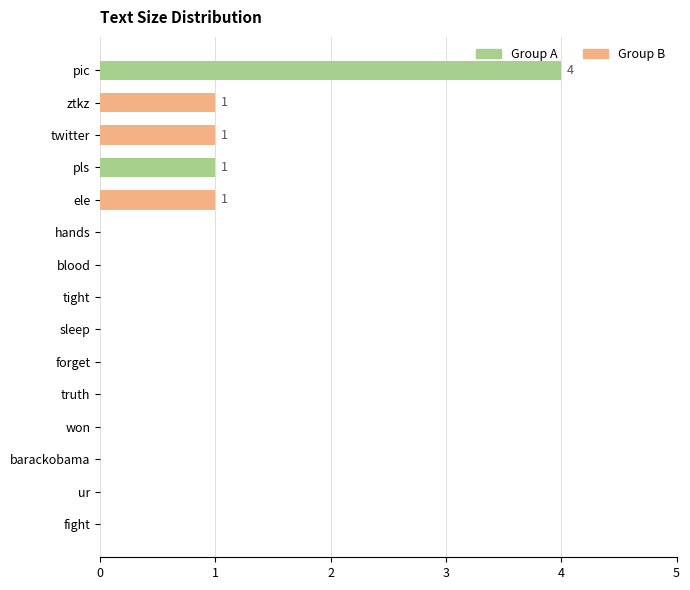

What is the sum of all values?

8